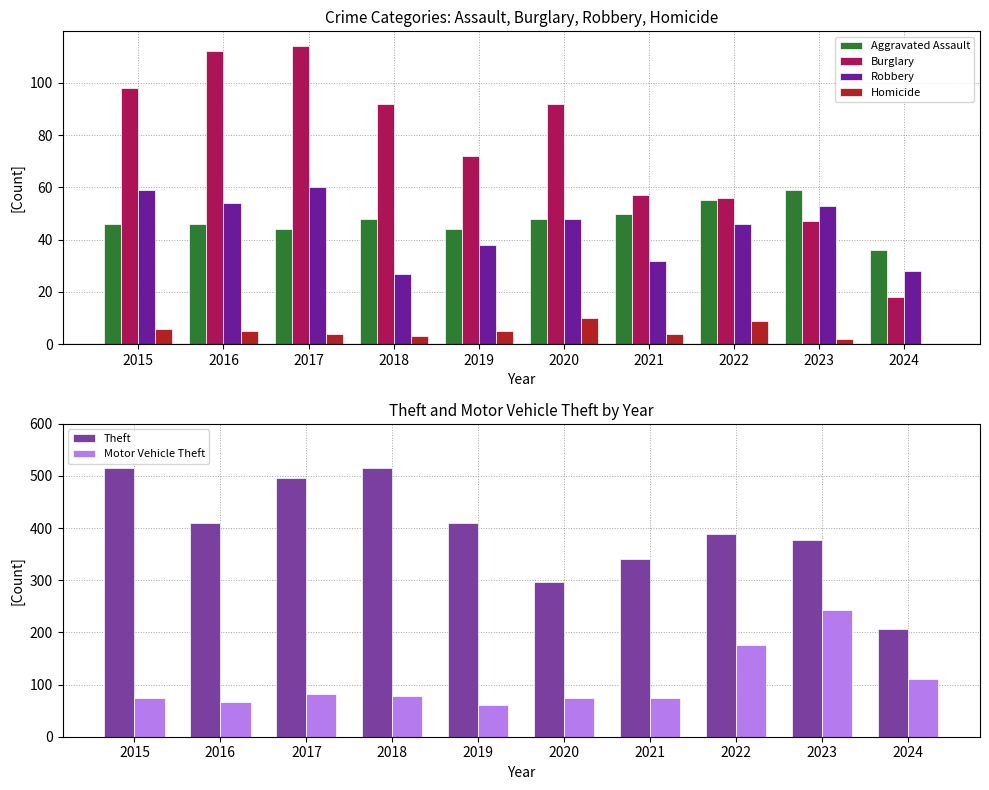

Reading left to right, what are all the values shown in this chart?

Aggravated Assault: 46	46	44	48	44	48	50	55	59	36
Burglary: 98	112	114	92	72	92	57	56	47	18
Robbery: 59	54	60	27	38	48	32	46	53	28
Homicide: 6	5	4	3	5	10	4	9	2	0
Theft: 515	409	497	515	409	296	341	388	378	207
Motor Vehicle Theft: 75	67	82	78	60	75	75	175	243	110